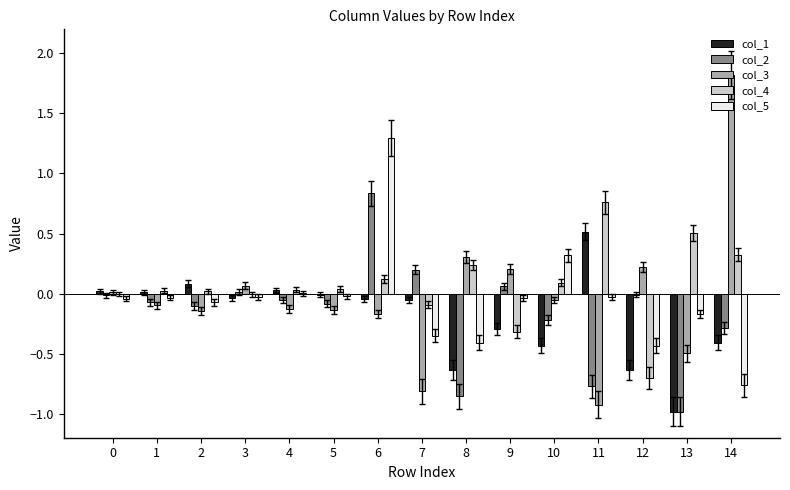

Is it true that col_3 equals 0.3 at 8?

True